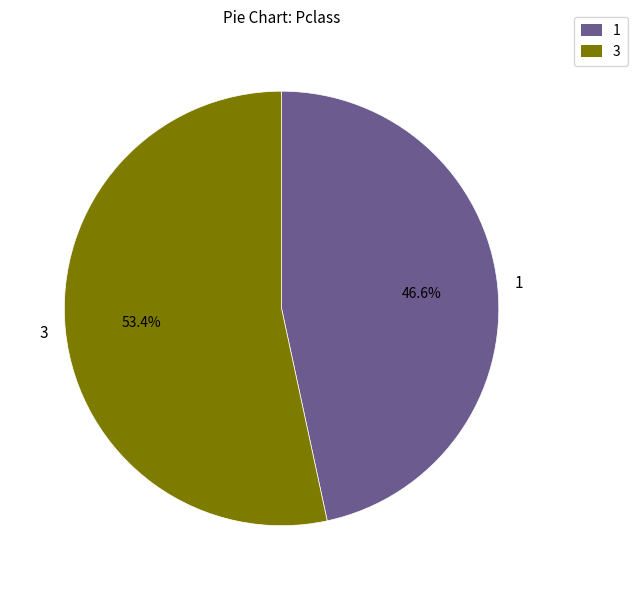

Between 1 and 3, which is larger?

3